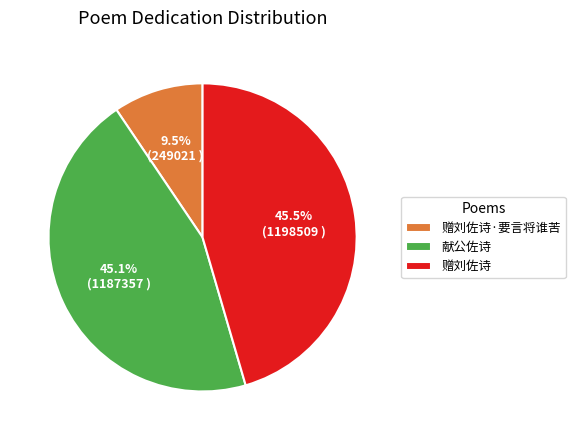

Is 赠刘佐诗 the majority of the pie?

No